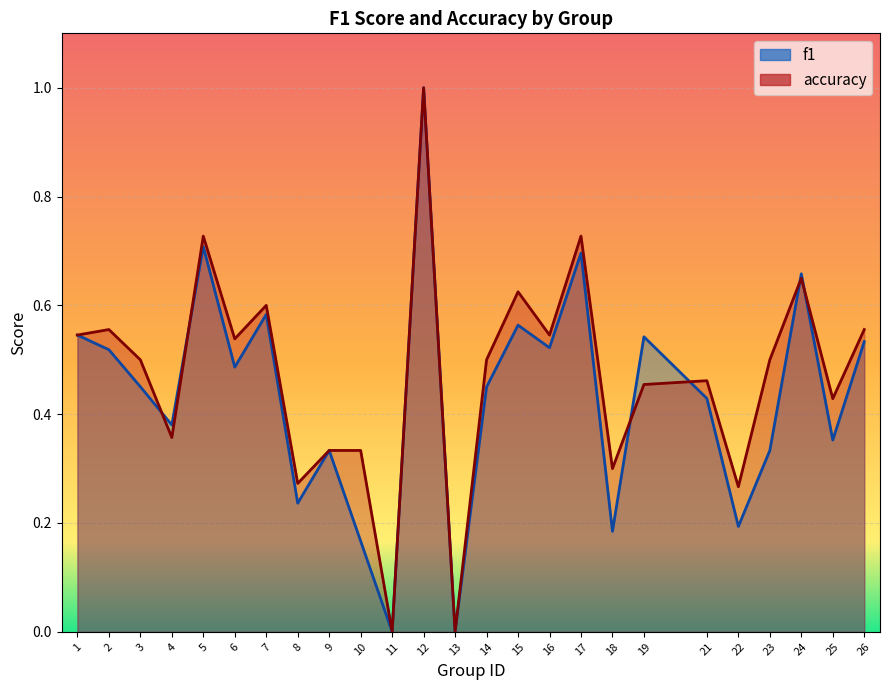

What is the average value of the f1 series?

0.4